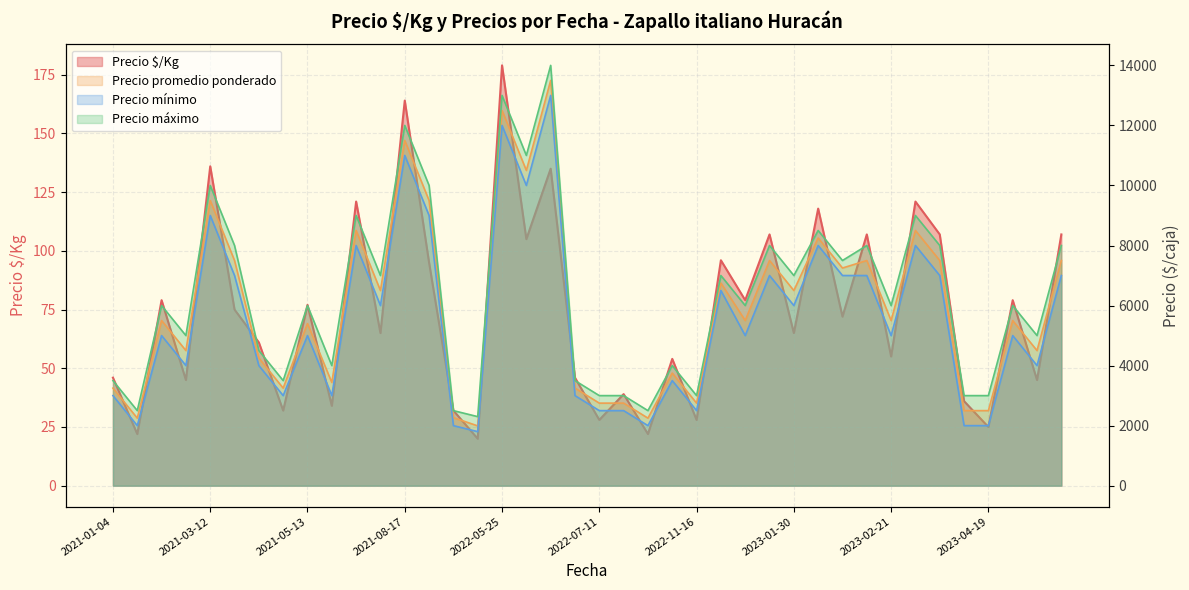

True or false: Precio mínimo and Precio promedio ponderado cross at least once.

False